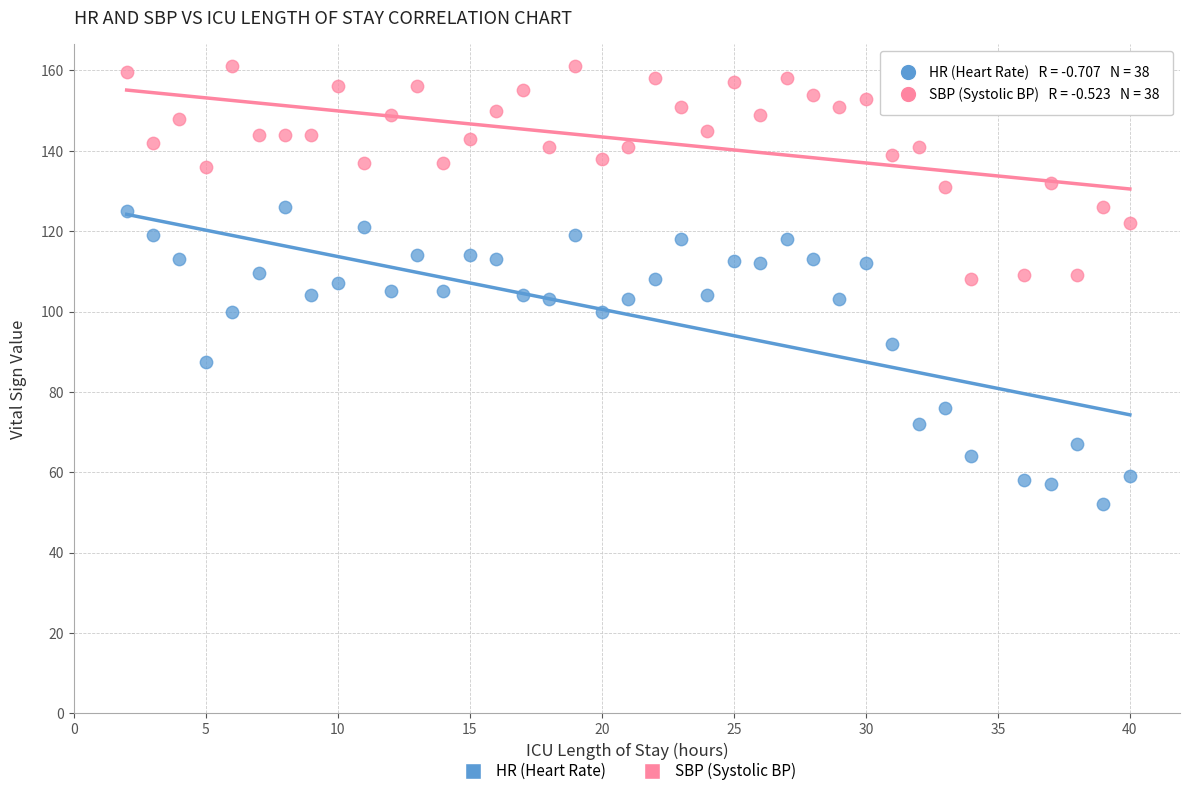

What are all the series names shown in the legend?

HR (Heart Rate), SBP (Systolic BP)